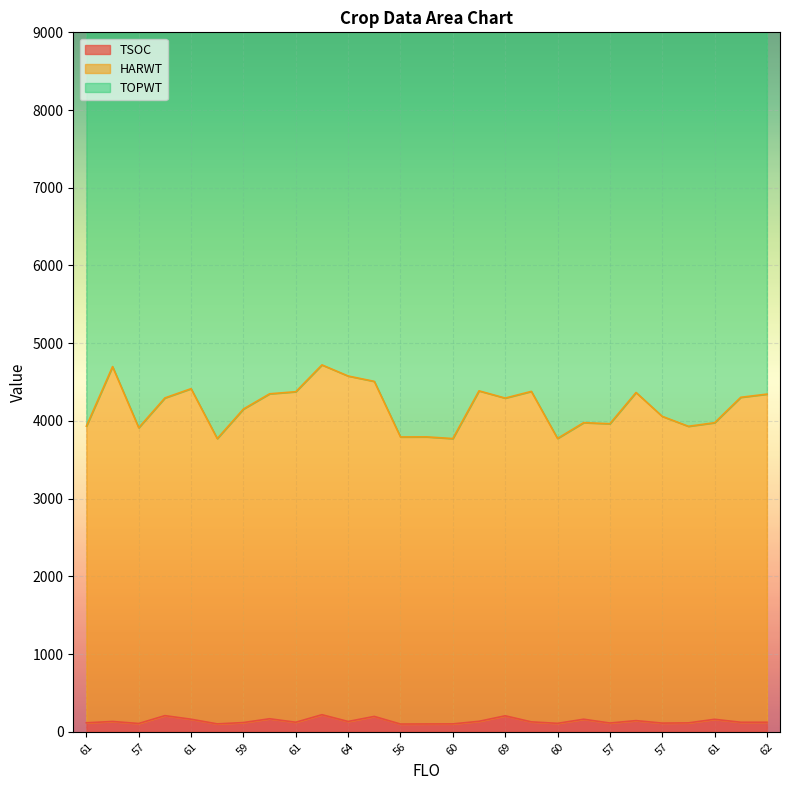

Which series has the widest spread of values?

HARWT